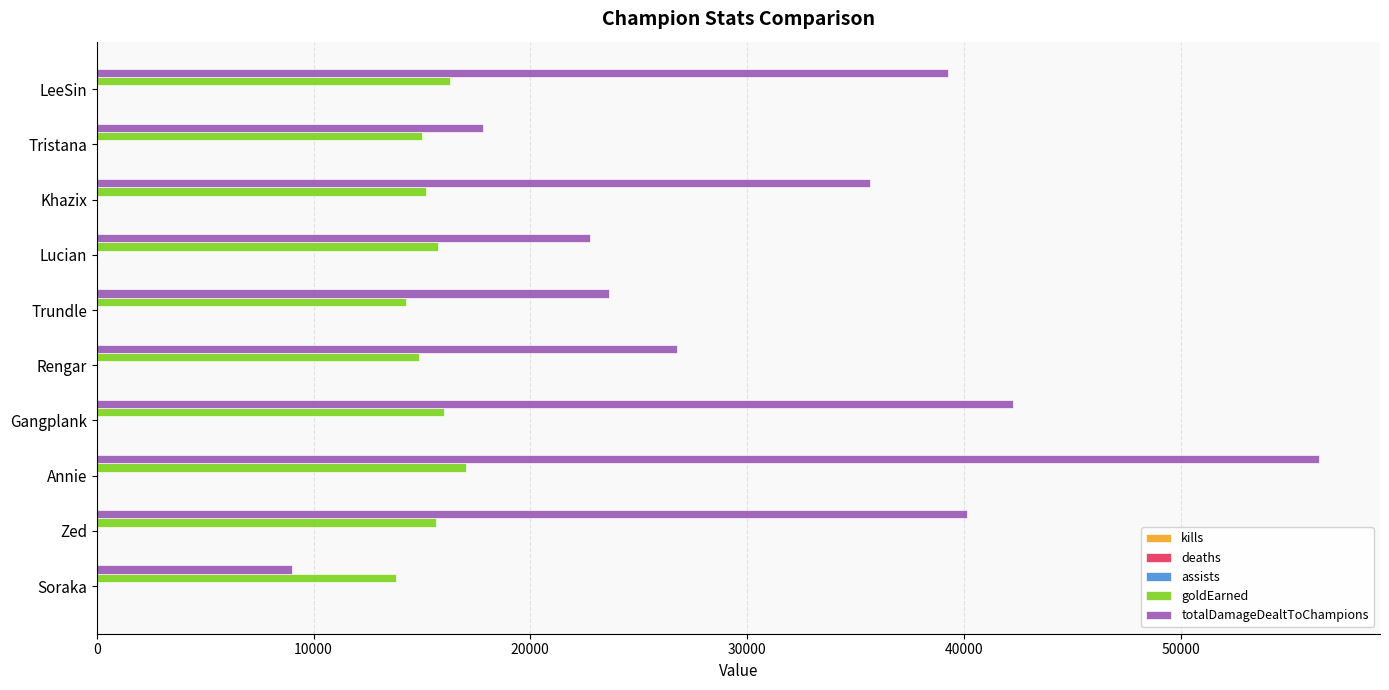

What is the maximum value shown in the chart?

56377